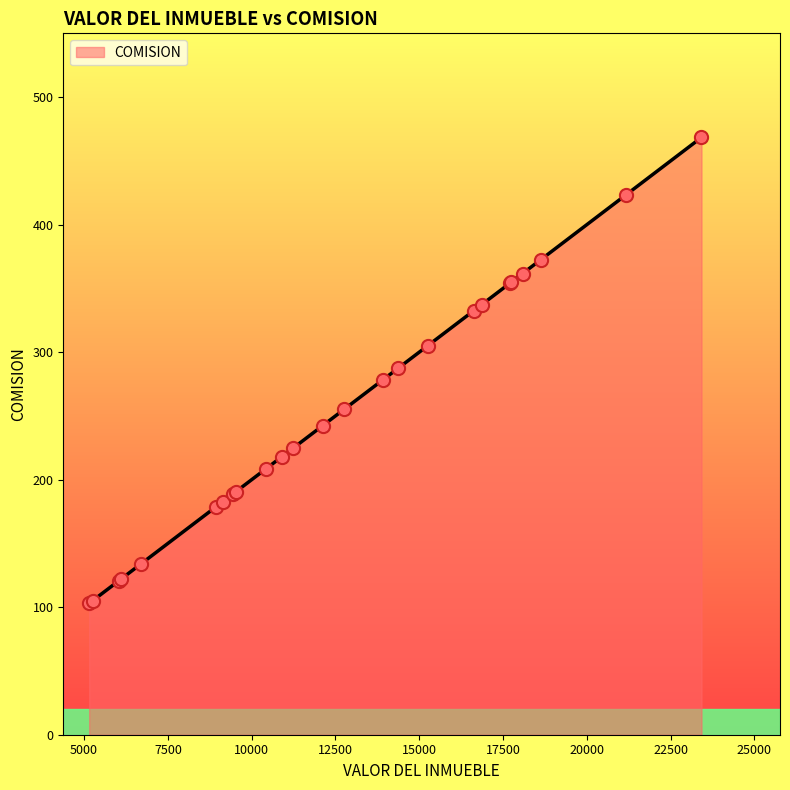

What is the smallest value displayed?

103.0